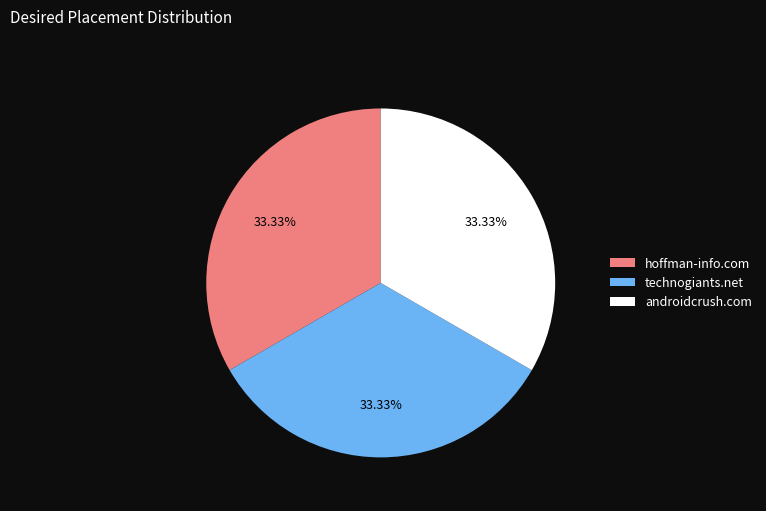

Do technogiants.net and hoffman-info.com together represent more than half of the pie?

Yes